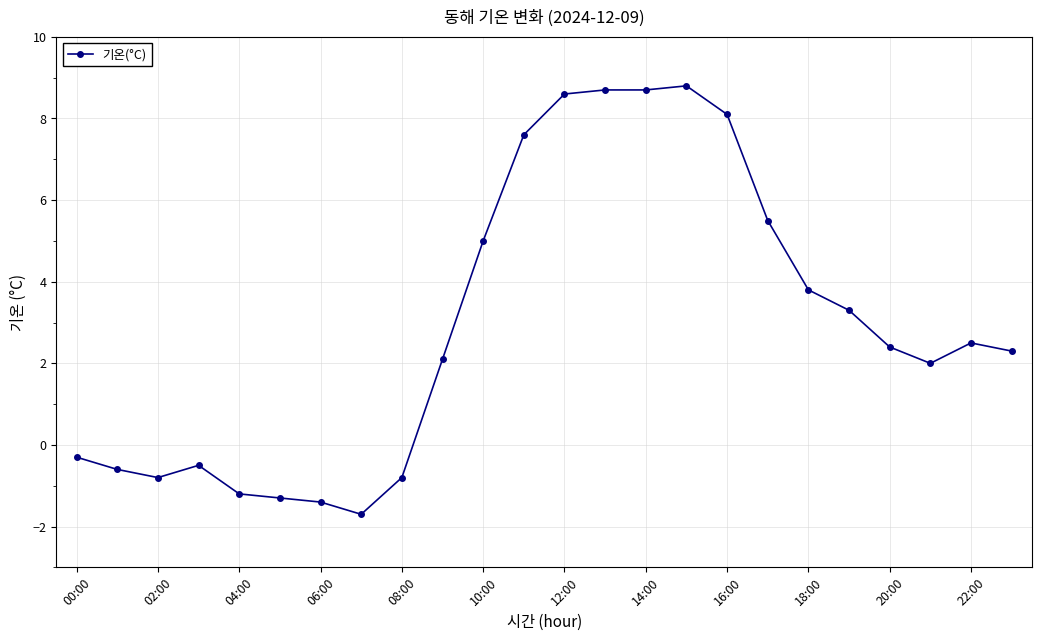

What is the difference between the second highest and minimum values?

10.4